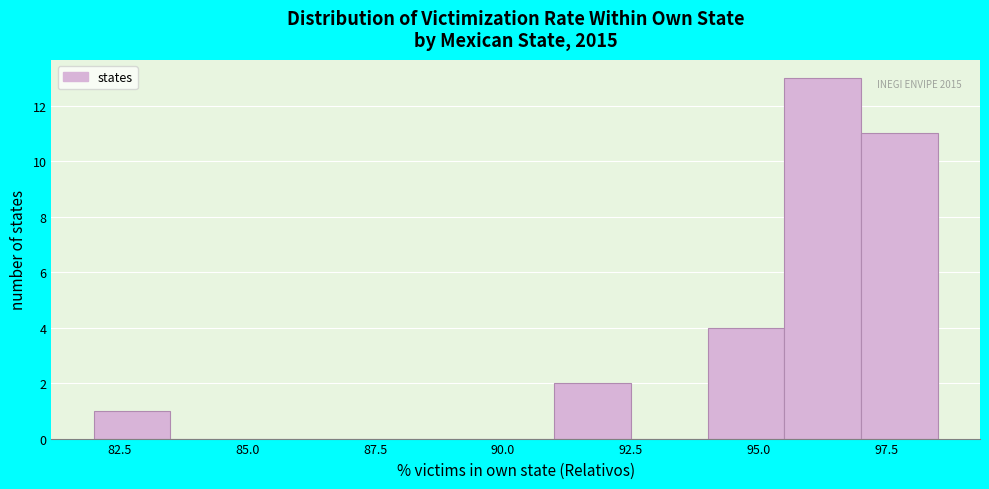

Read against the x-axis, roughly where is the centre of the tallest bar?

96.5